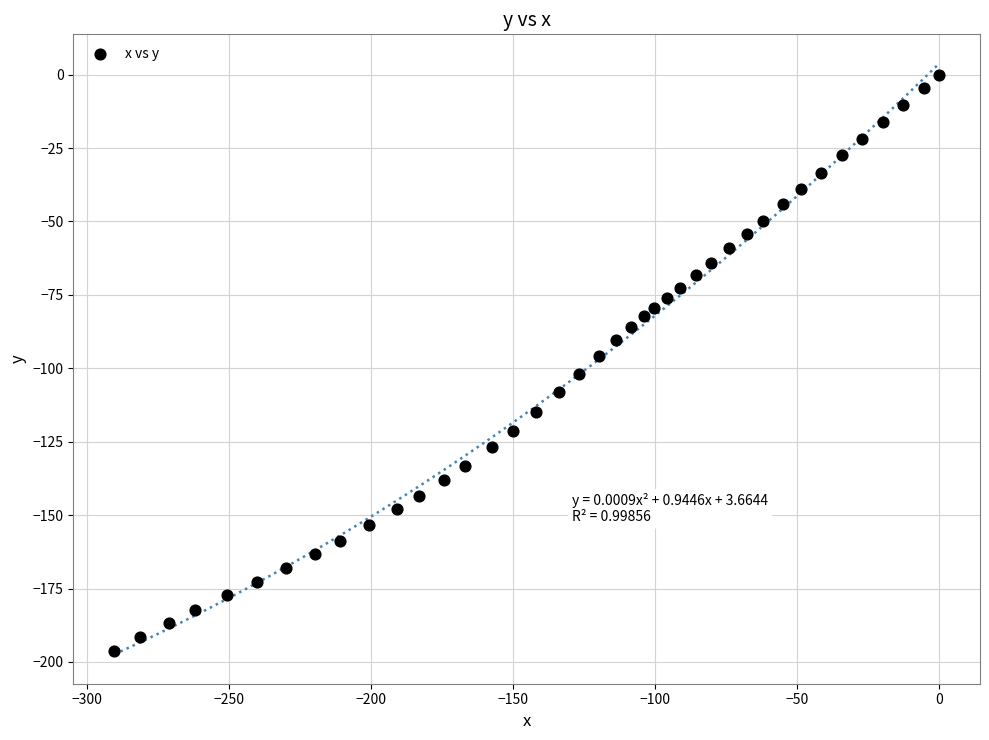

What is the range of Y values (max minus min)?

196.1